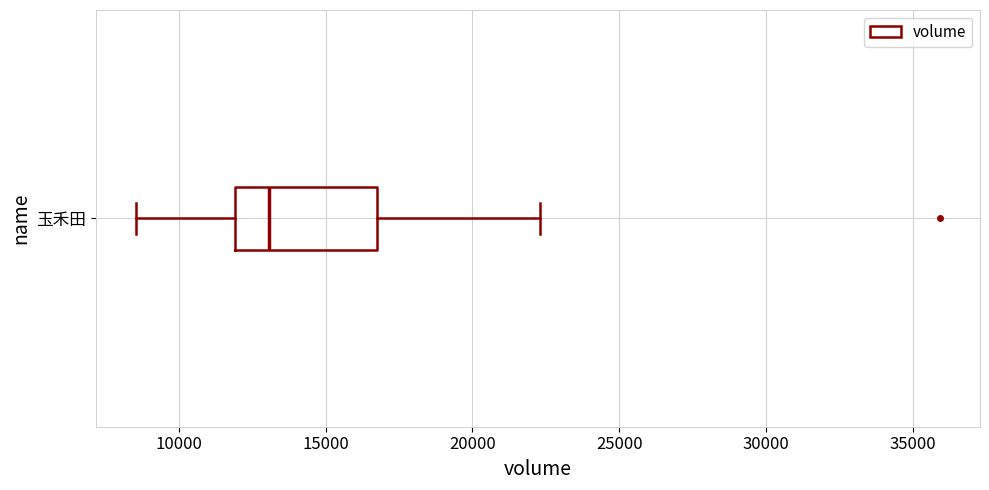

Transcribe this box plot: give where the median line is, the range the box spans, and where the two whiskers end, as read against the x-axis. The values are not printed on the chart, so give them approximately, as read against the axis.

median 13000, box 12000 to 17000, whiskers 8500 to 22500